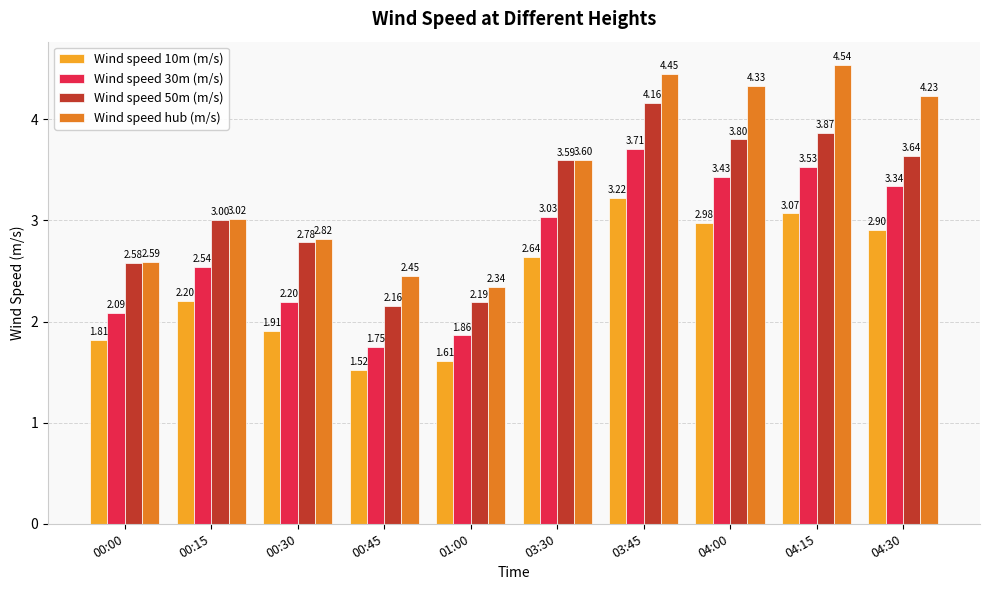

Which series has the largest range (max minus min)?

Wind speed hub (m/s)